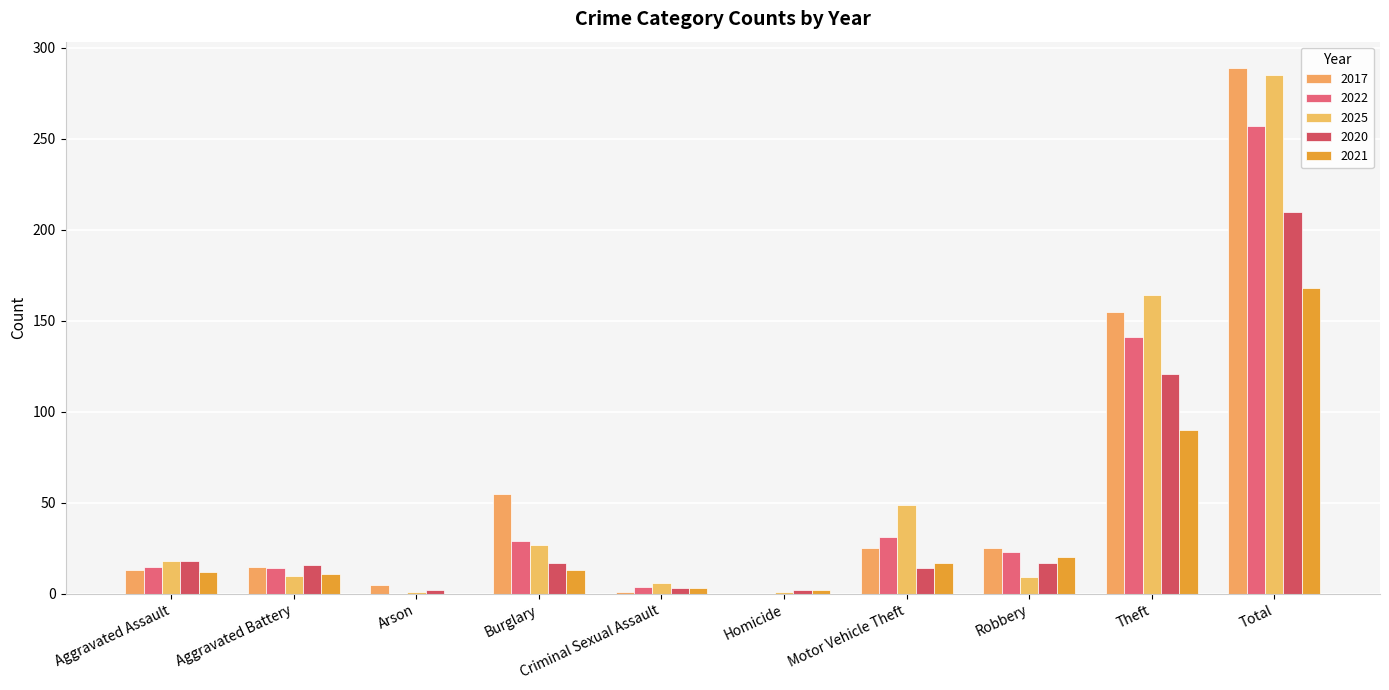

Is it true that 2022 equals 257 at Total?

True